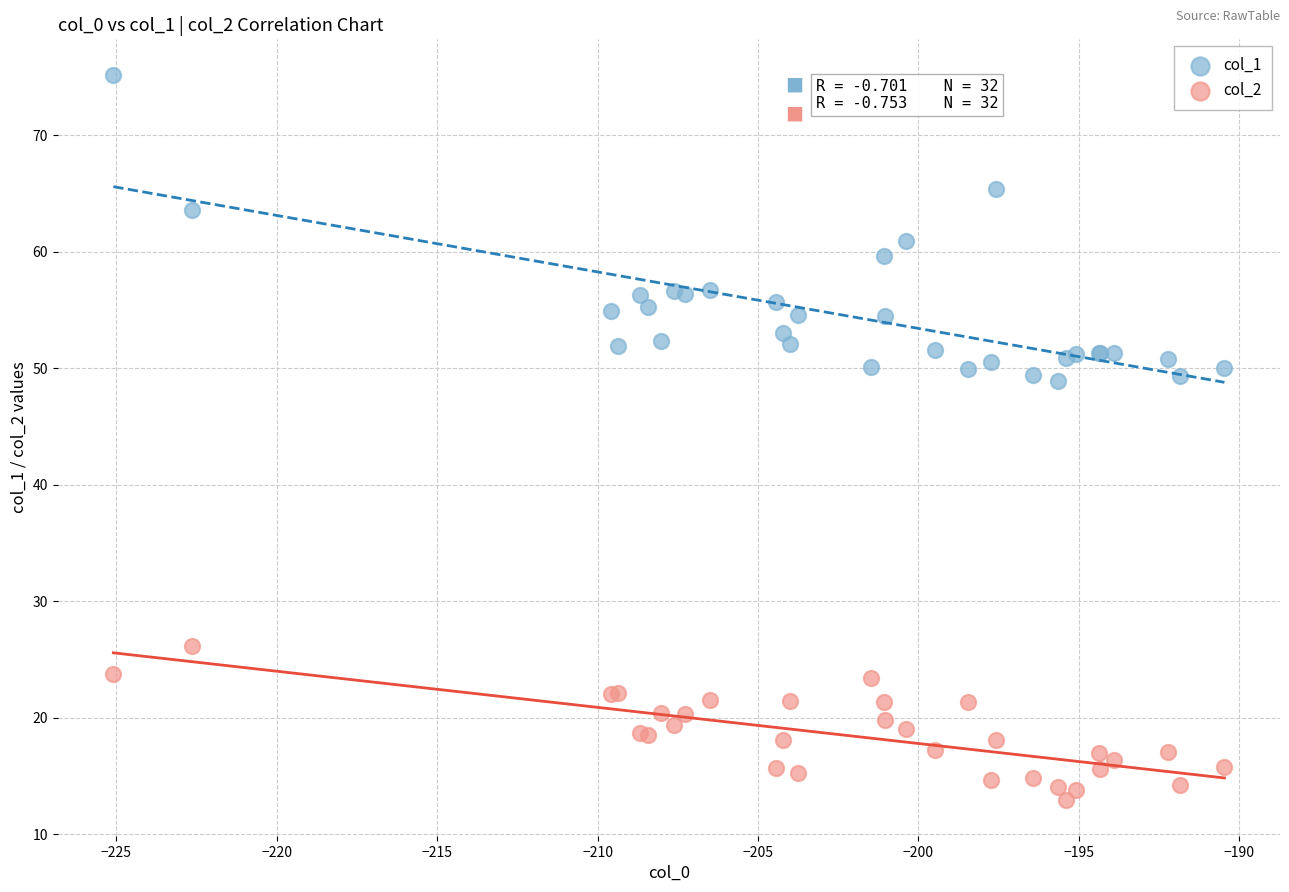

What are all the series names shown in the legend?

col_1, col_2